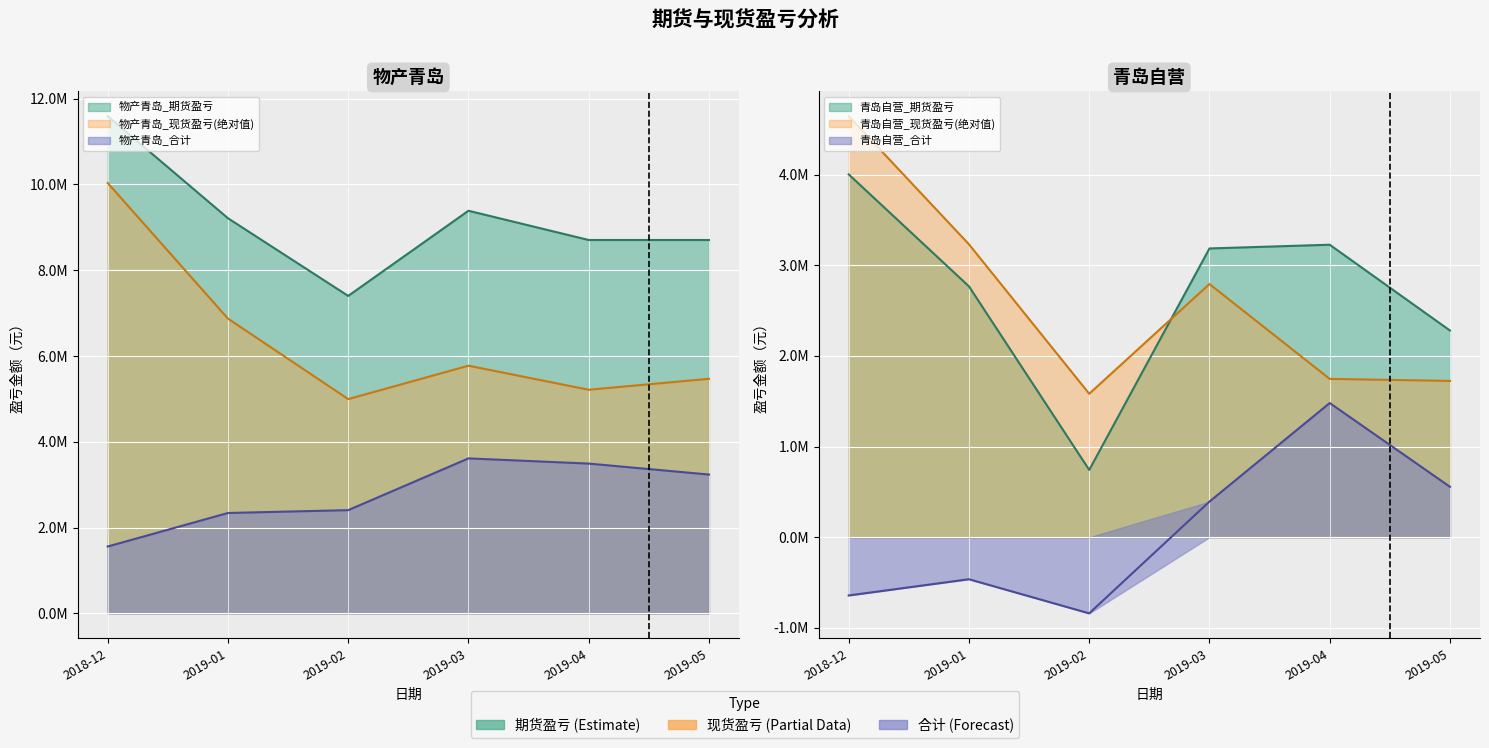

True or false: 物产青岛_现货盈亏 and 青岛自营_合计 cross at least once.

False